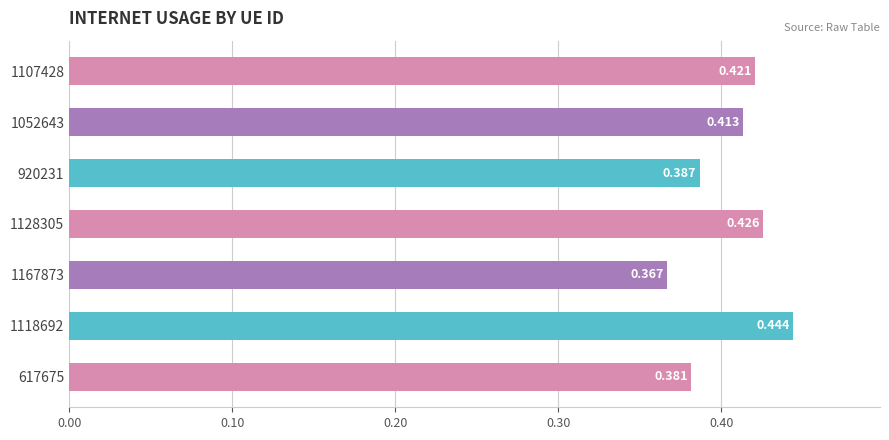

List the labels in order of value, largest first.

1118692, 1128305, 1107428, 1052643, 920231, 617675, 1167873